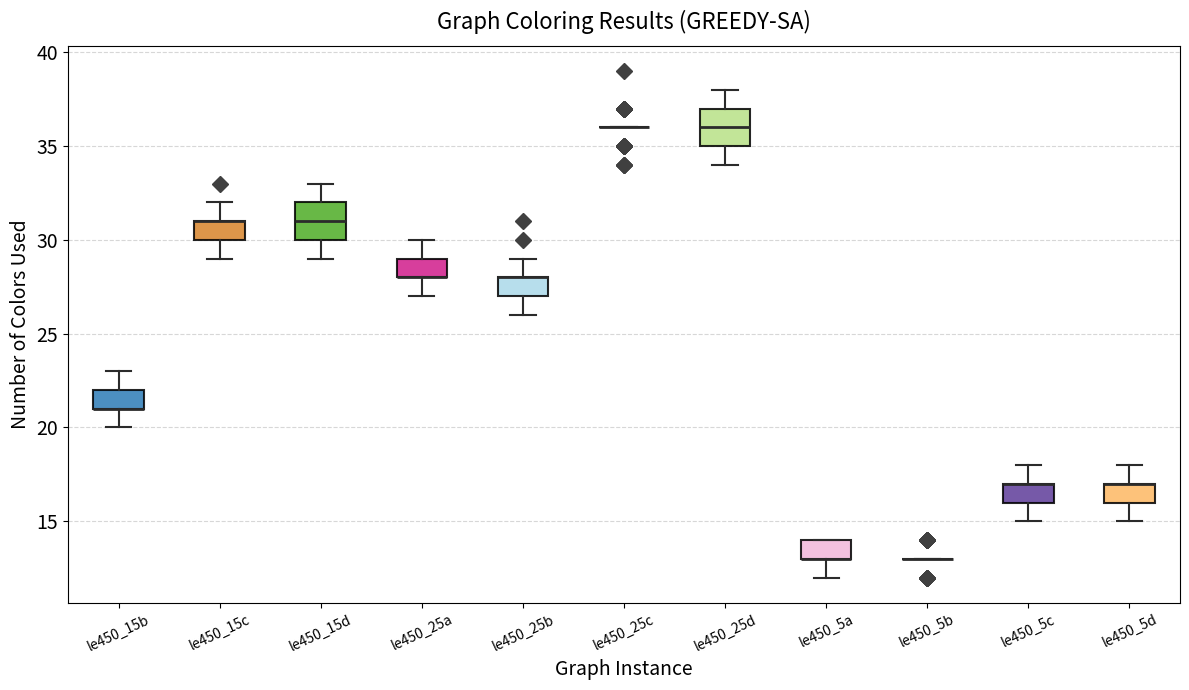

Reading left to right, read every box against the y-axis: the position of its median line, the range the box covers, and the ends of its whiskers. The values are not printed on the chart, so give them approximately, as read against the axis.

le450_15b: median 21 (drawn on the box's lower edge), box 21 to 22, whiskers 20 to 23
le450_15c: median 31 (drawn on the box's upper edge), box 30 to 31, whiskers 29 to 32
le450_15d: median 31, box 30 to 32, whiskers 29 to 33
le450_25a: median 28 (drawn on the box's lower edge), box 28 to 29, whiskers 27 to 30
le450_25b: median 28 (drawn on the box's upper edge), box 27 to 28, whiskers 26 to 29
le450_25c: box collapsed to a line at 36, whiskers 36 to 36
le450_25d: median 36, box 35 to 37, whiskers 34 to 38
le450_5a: median 13 (drawn on the box's lower edge), box 13 to 14, whiskers 12 to 14
le450_5b: box collapsed to a line at 13, whiskers 13 to 13
le450_5c: median 17 (drawn on the box's upper edge), box 16 to 17, whiskers 15 to 18
le450_5d: median 17 (drawn on the box's upper edge), box 16 to 17, whiskers 15 to 18